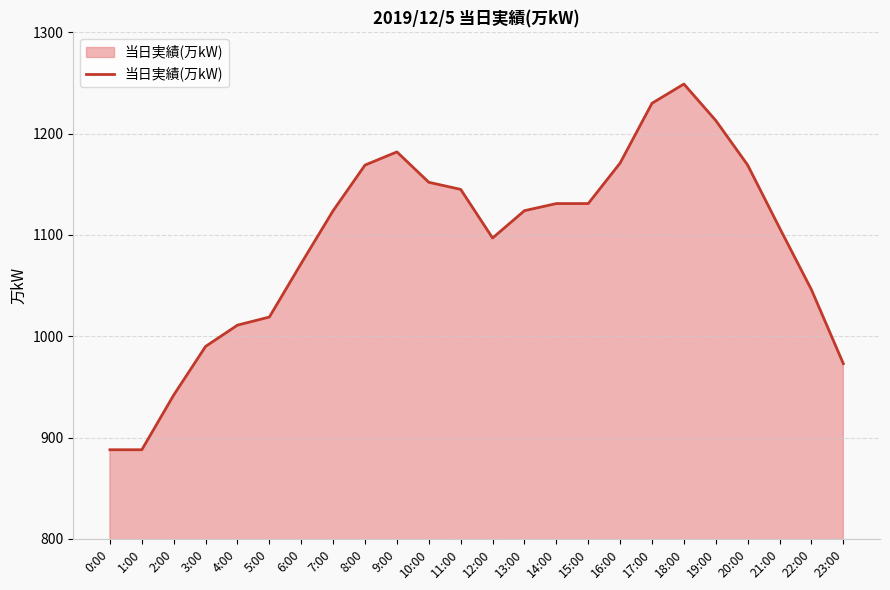

What is the change in value from 1:00 to 20:00?

+281